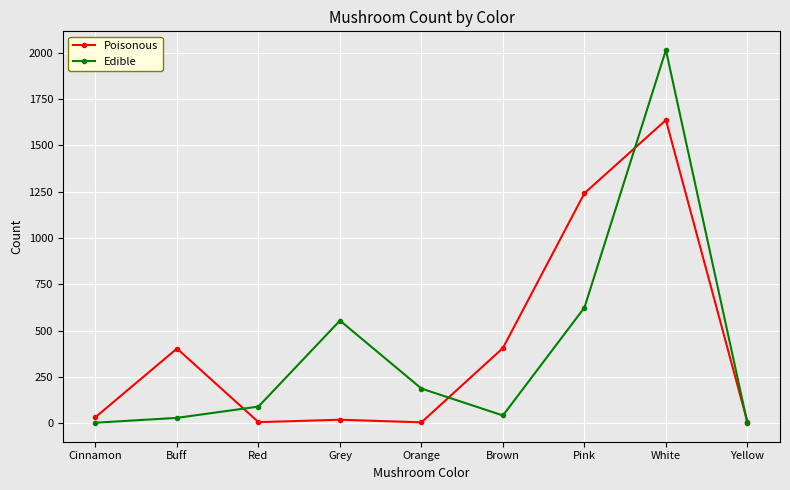

Count the number of categories in the chart.

9